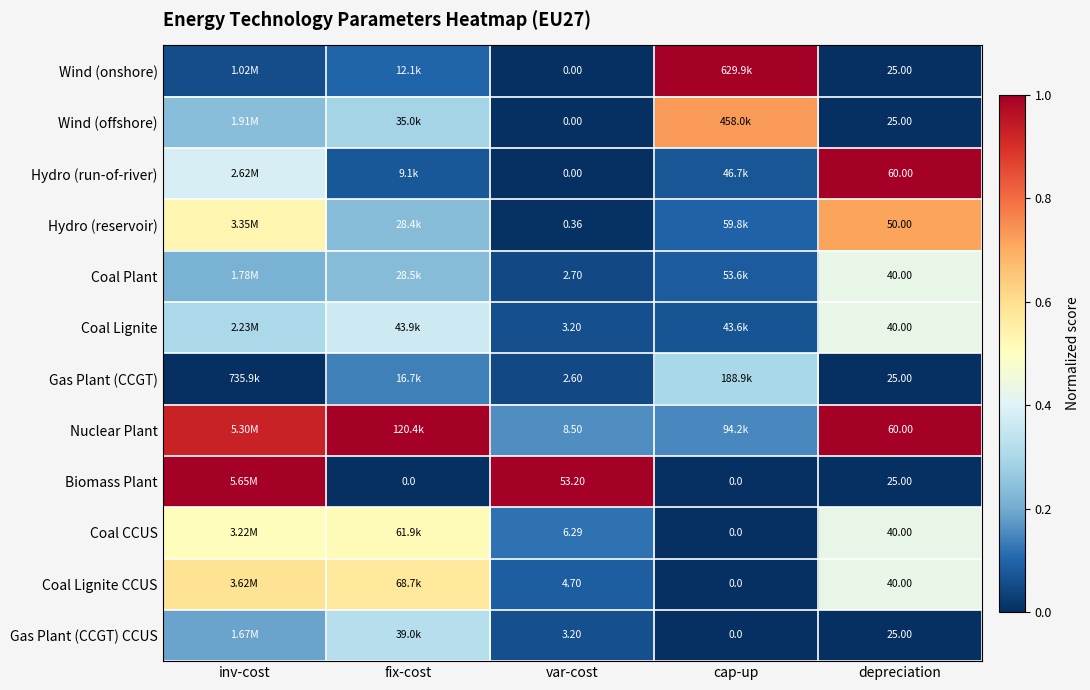

How many data points in Gas Plant (CCGT) are above 0?

3